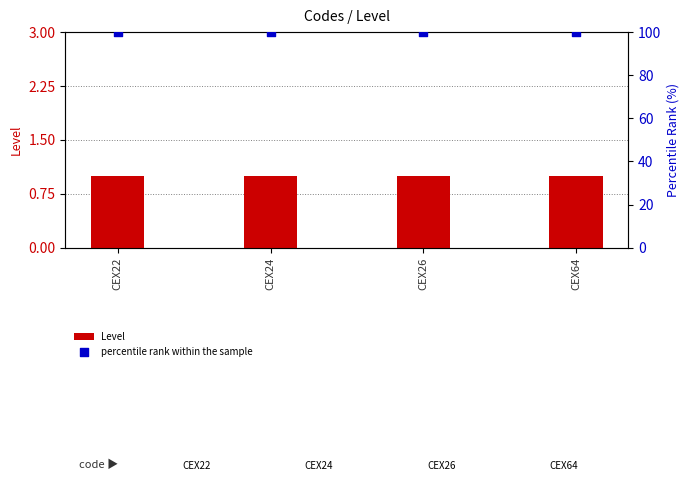

What is the total value across all series at CEX64?

101